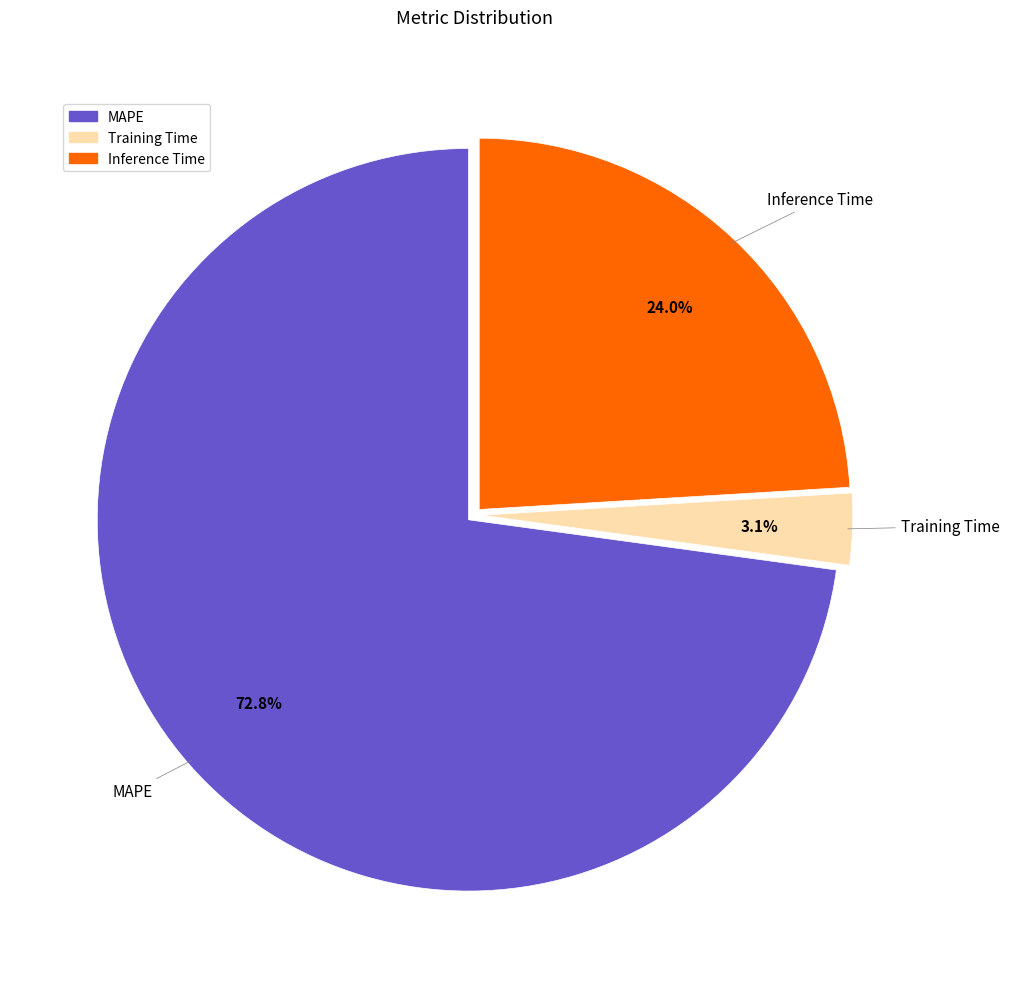

True or false: Inference Time accounts for 14% of the total.

False